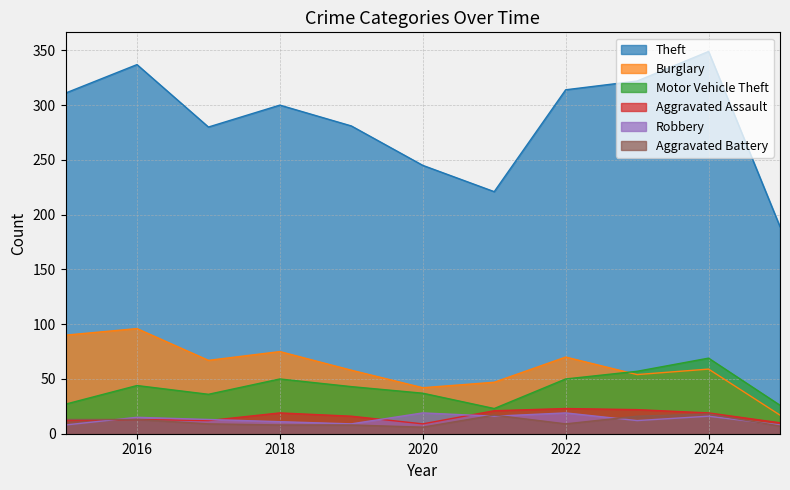

True or false: Aggravated Battery has more than 0 points higher than both neighbors.

True